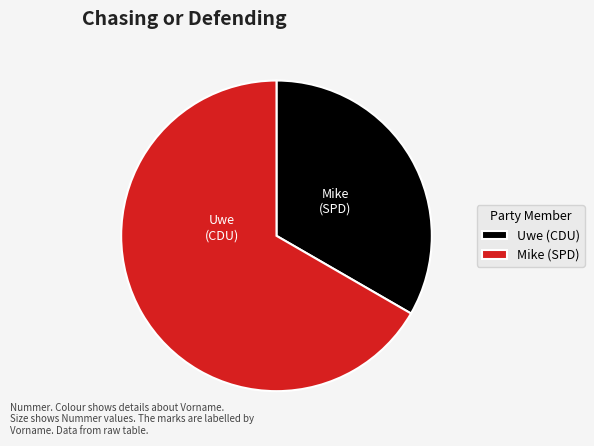

Which slice is the smallest?

Uwe